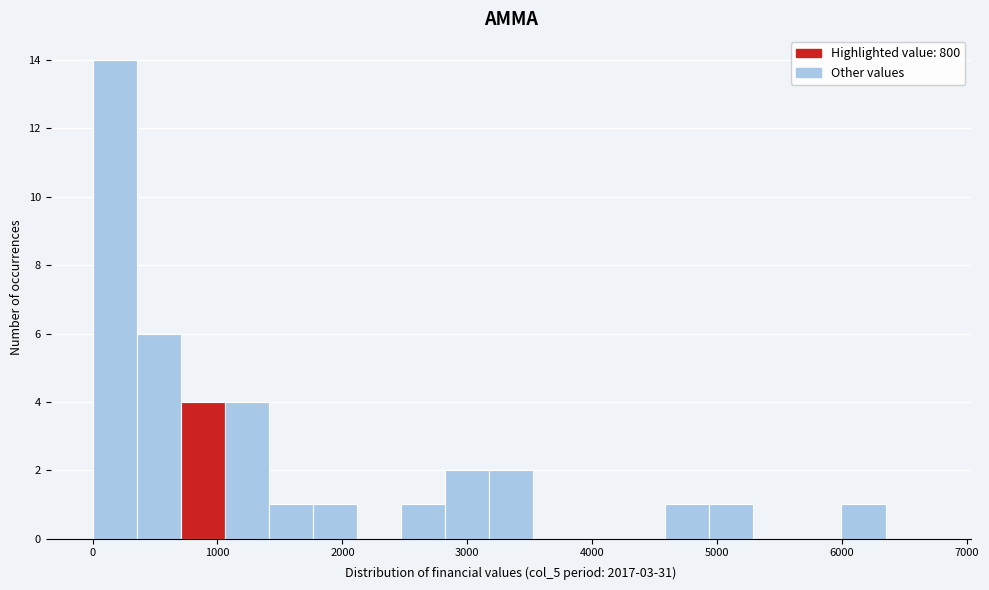

Around what value on the x-axis is the tallest bar? Give the approximate position of its centre, as read against the axis.

200